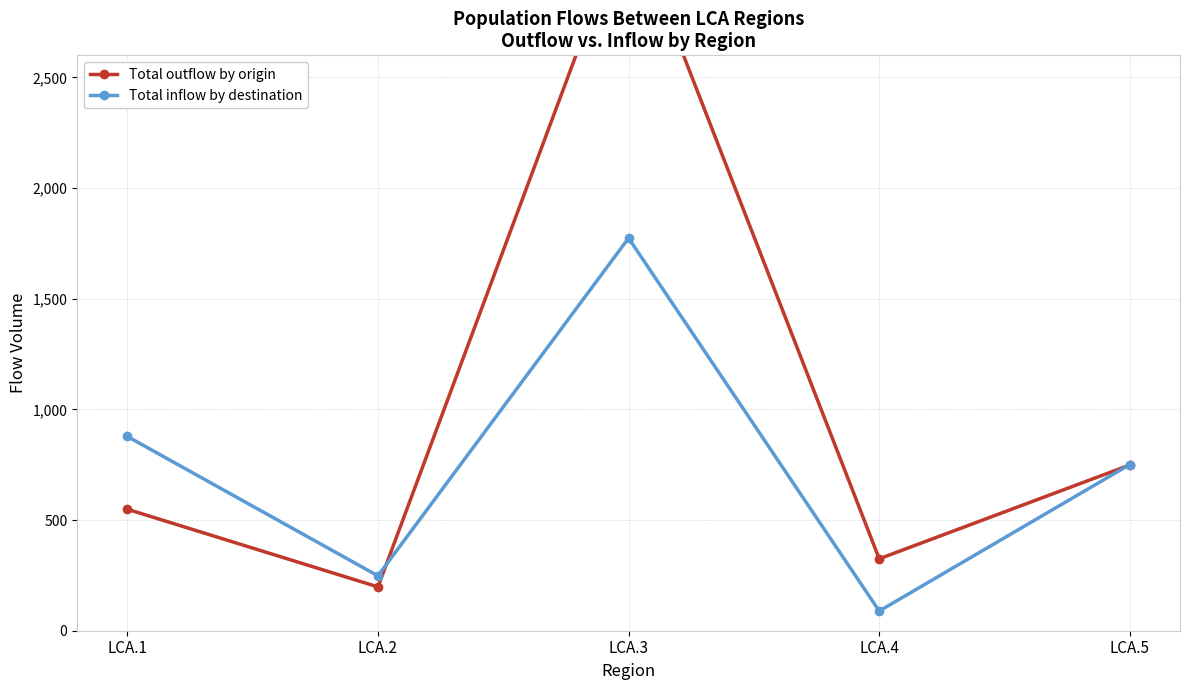

Rank the categories by Total inflow by destination value from lowest to highest.

LCA.4, LCA.2, LCA.5, LCA.1, LCA.3